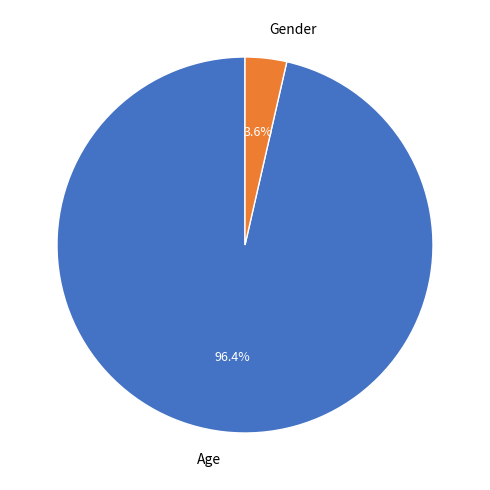

The Age slice represents 82% of the pie. True or false?

False